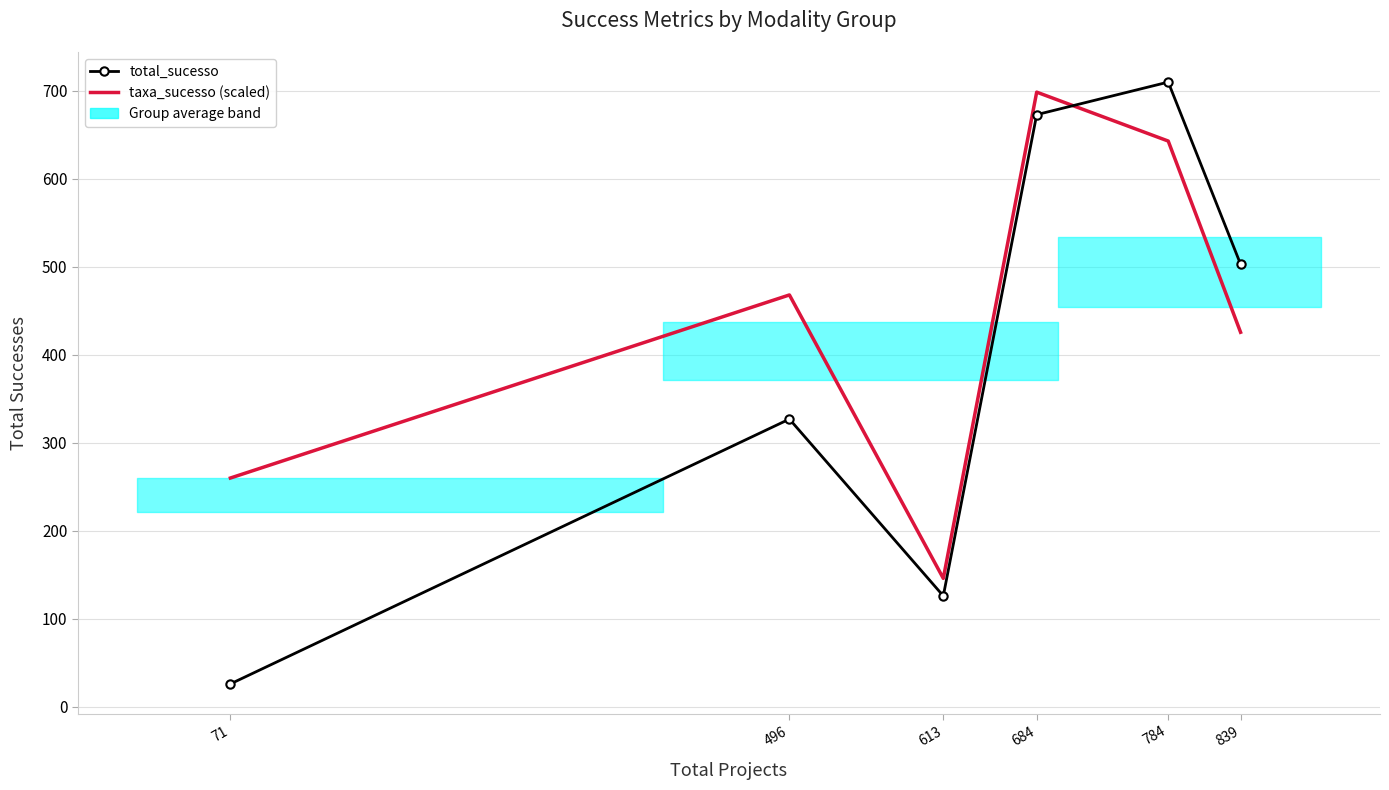

What is the greatest value displayed?

710.0